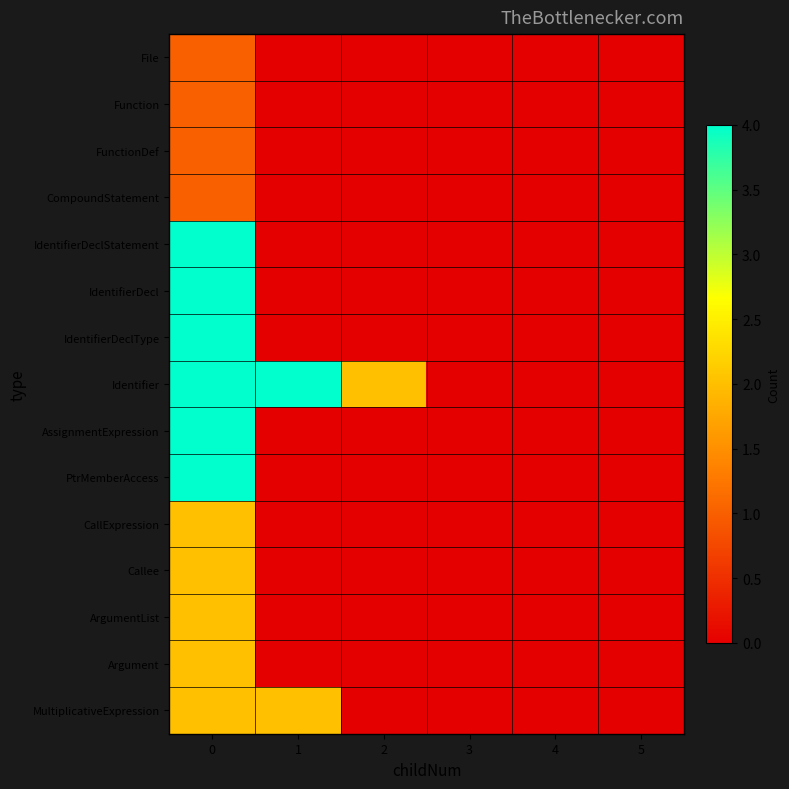

Reading right to left, list all the values displayed in this chart.

File: 5=0	4=0	3=0	2=0	1=0	0=1
Function: 5=0	4=0	3=0	2=0	1=0	0=1
FunctionDef: 5=0	4=0	3=0	2=0	1=0	0=1
CompoundStatement: 5=0	4=0	3=0	2=0	1=0	0=1
IdentifierDeclStatement: 5=0	4=0	3=0	2=0	1=0	0=4
IdentifierDecl: 5=0	4=0	3=0	2=0	1=0	0=4
IdentifierDeclType: 5=0	4=0	3=0	2=0	1=0	0=4
Identifier: 5=0	4=0	3=0	2=2	1=4	0=4
AssignmentExpression: 5=0	4=0	3=0	2=0	1=0	0=4
PtrMemberAccess: 5=0	4=0	3=0	2=0	1=0	0=4
CallExpression: 5=0	4=0	3=0	2=0	1=0	0=2
Callee: 5=0	4=0	3=0	2=0	1=0	0=2
ArgumentList: 5=0	4=0	3=0	2=0	1=0	0=2
Argument: 5=0	4=0	3=0	2=0	1=0	0=2
MultiplicativeExpression: 5=0	4=0	3=0	2=0	1=2	0=2